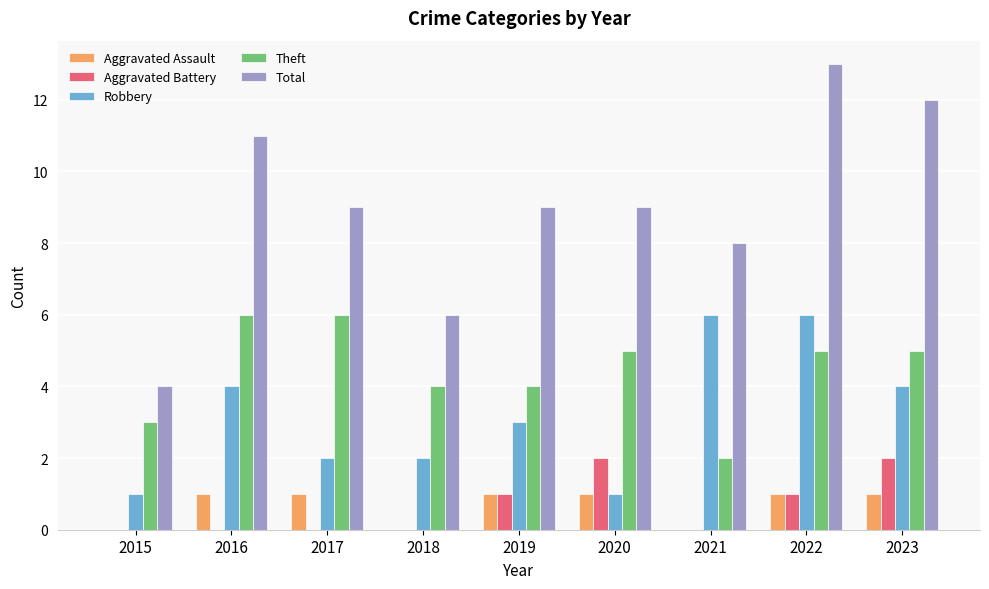

Which series has the largest total across all categories?

Total